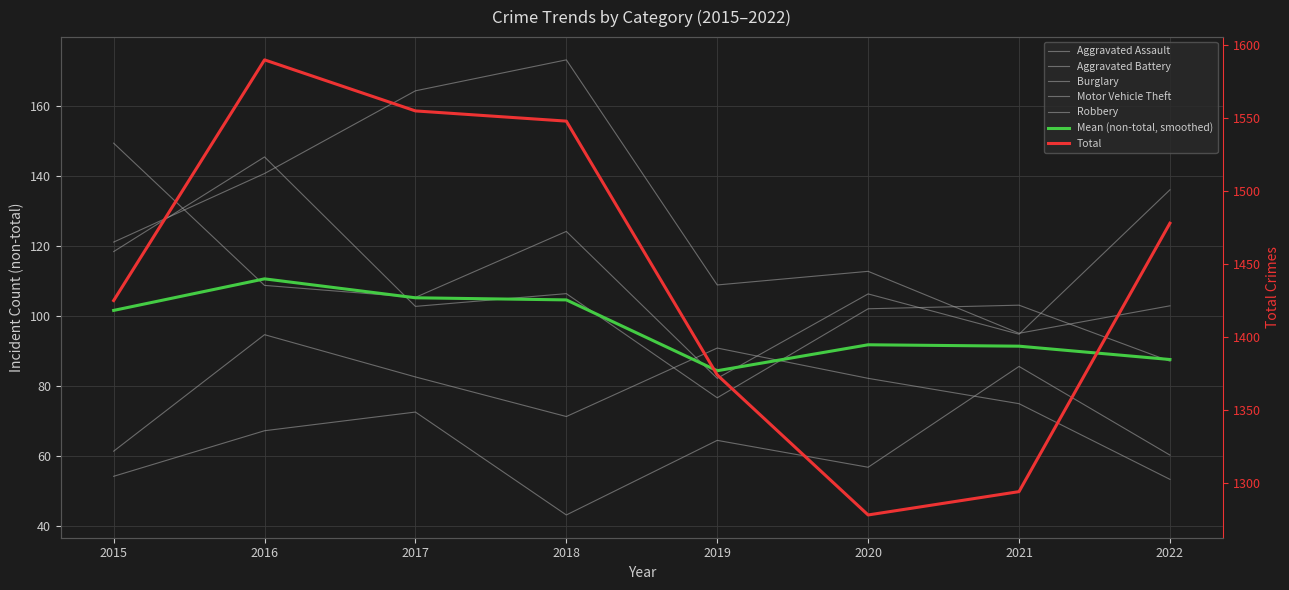

The value of Aggravated Assault at 2020 is 56.9. True or false?

True